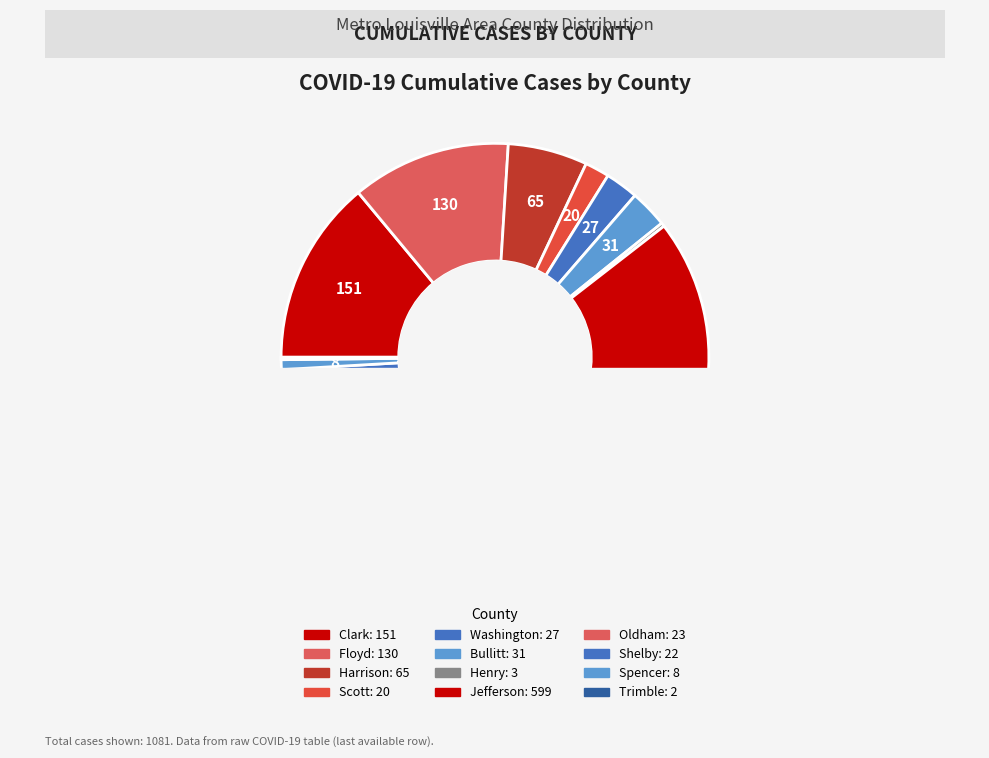

What percentage is NOT represented by Trimble?

99.8%